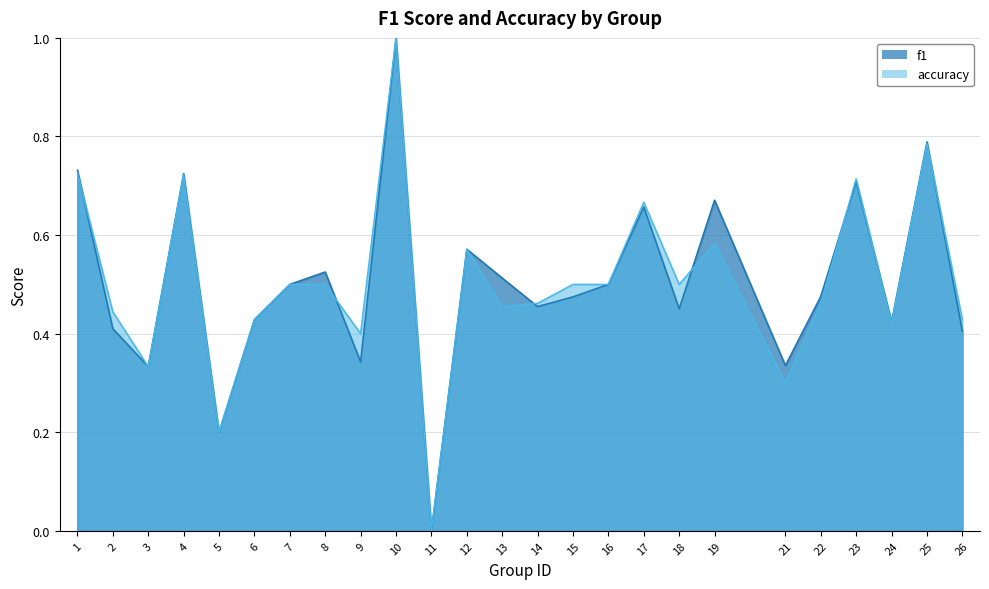

Does the chart have visible grid lines?

Yes